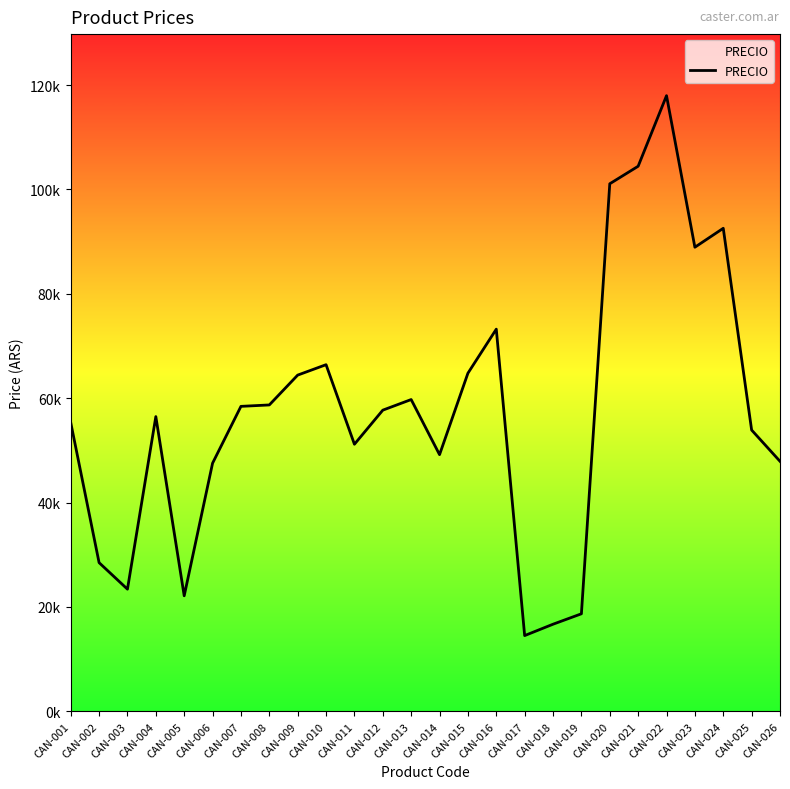

What is the average value?

57465.0